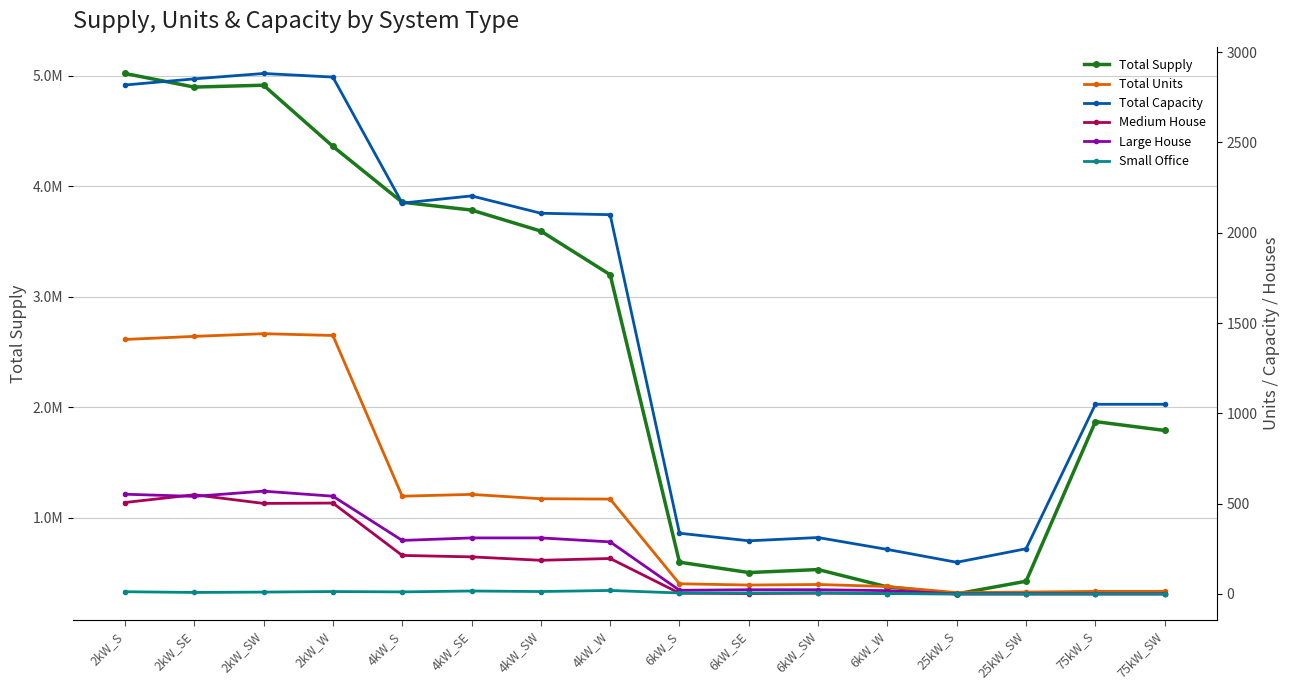

At which category does Medium House reach its first local peak?

2kW_SE